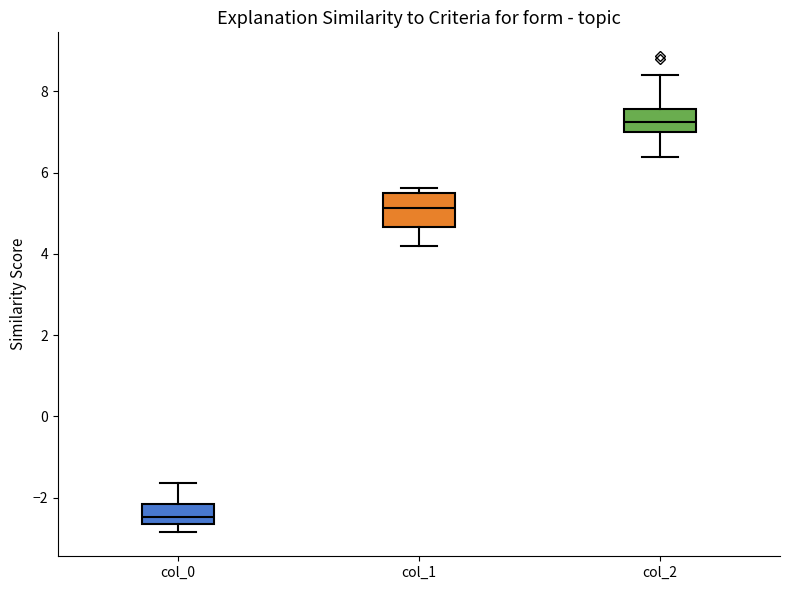

Which box is the tallest, from its lower edge to its upper edge?

col_1